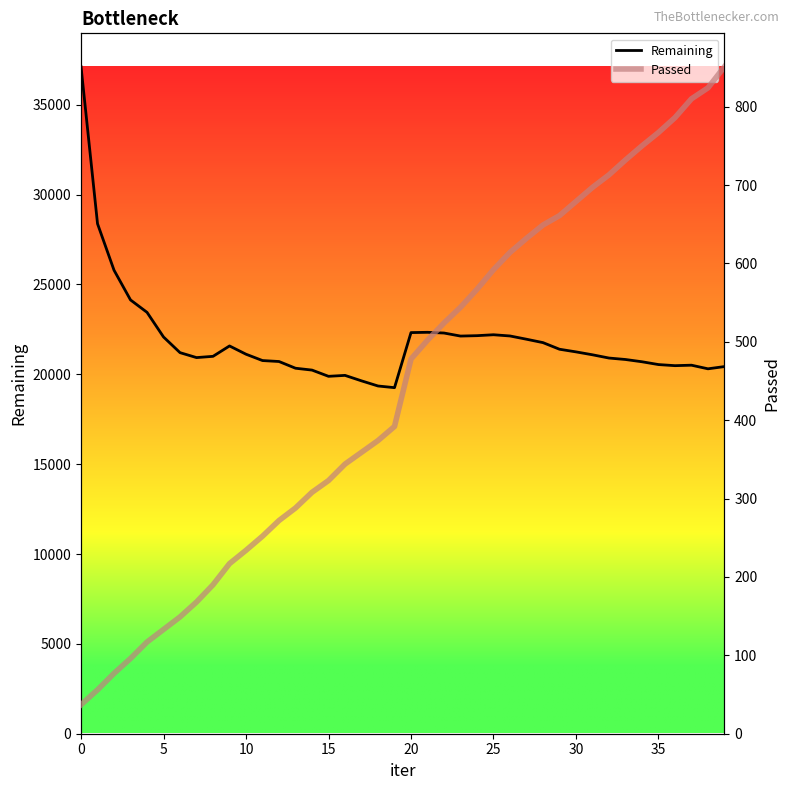

True or false: Passed has a value of 337 at 40.

False